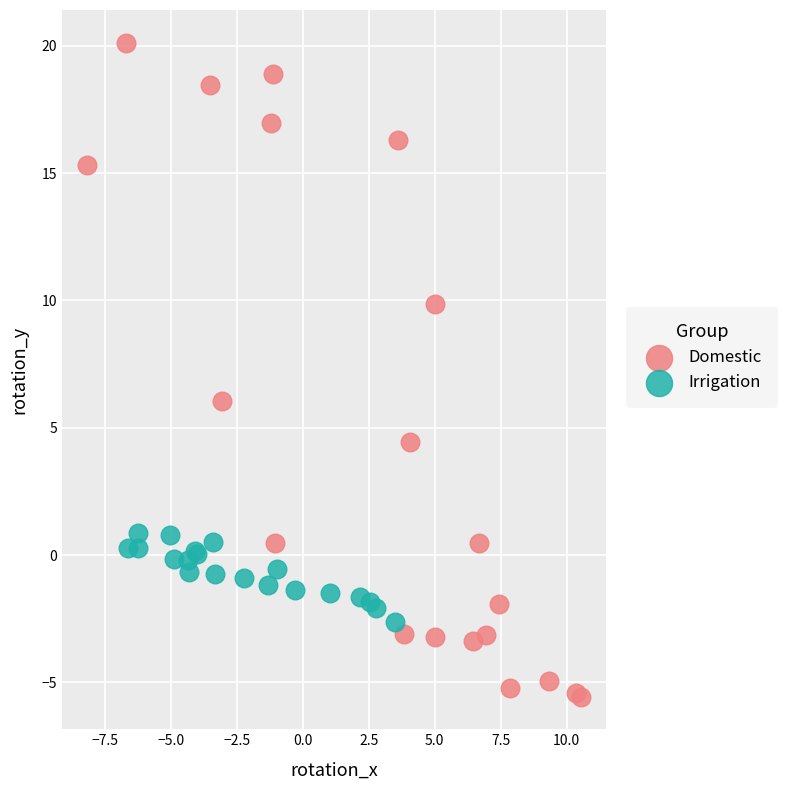

What are all the series names shown in the legend?

Domestic, Irrigation